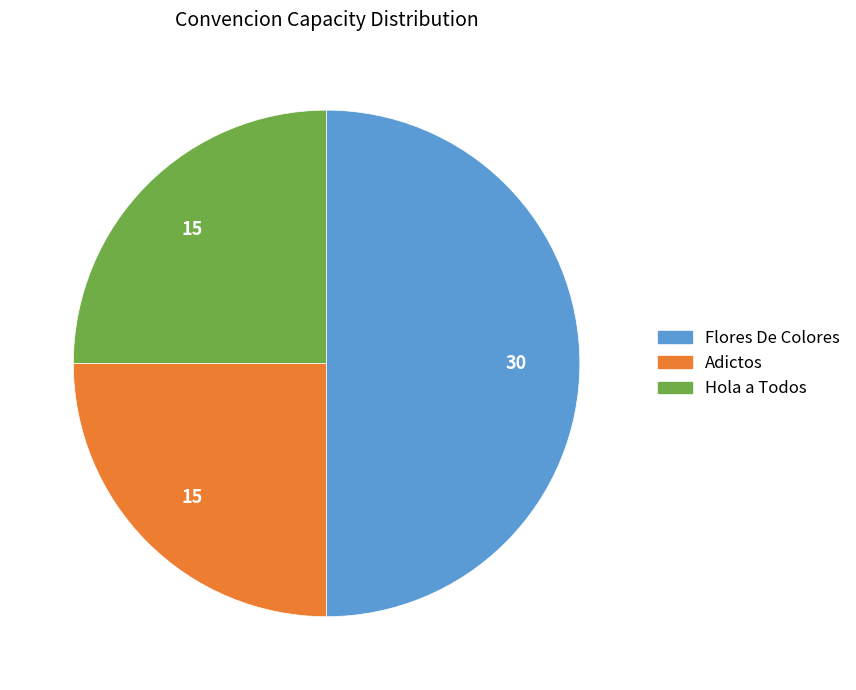

How many segments does this pie chart have?

3